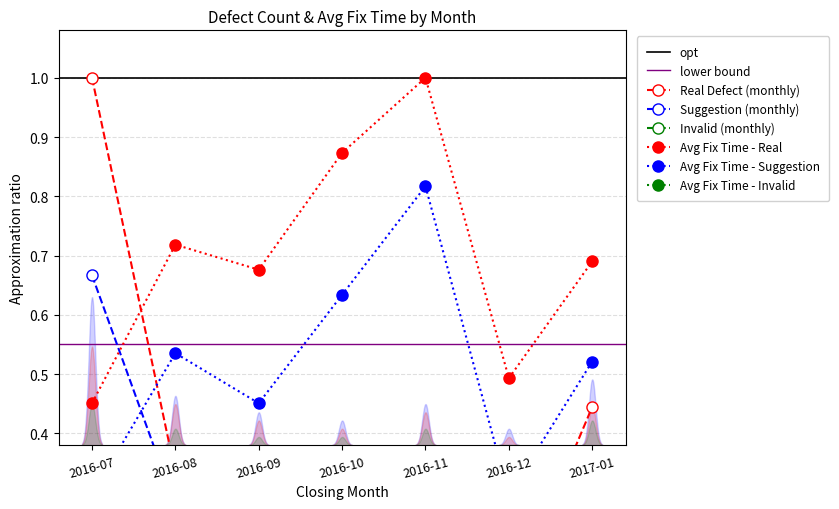

What is the highest value of the Avg Fix Time - Real series?

1.0